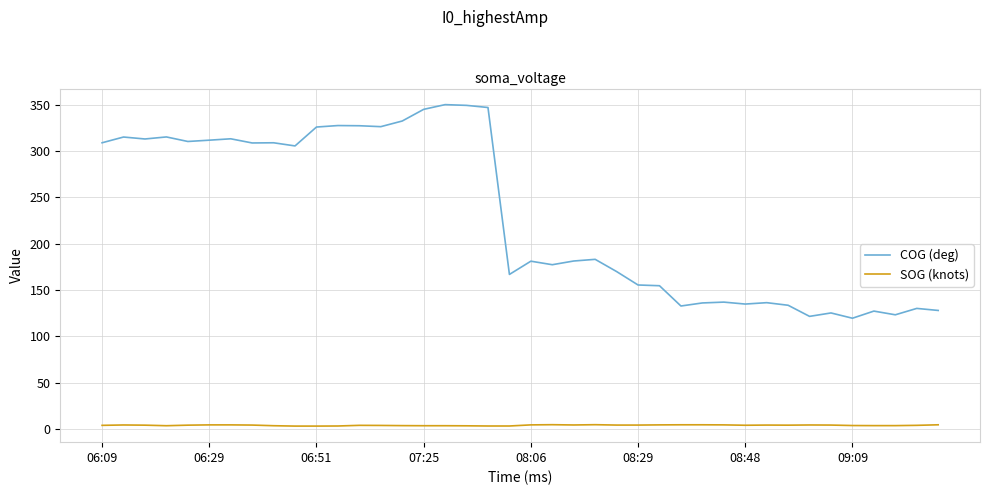

Which series has the largest total across all categories?

COG (deg)